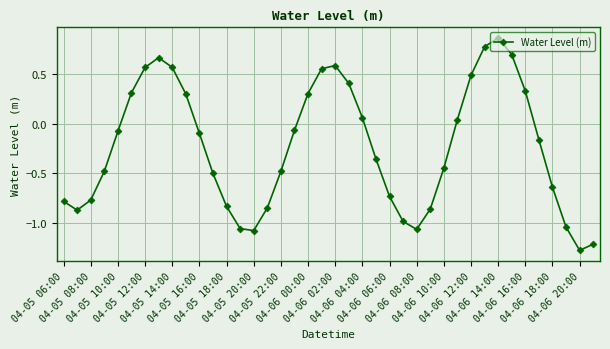

Count the number of categories in the chart.

40